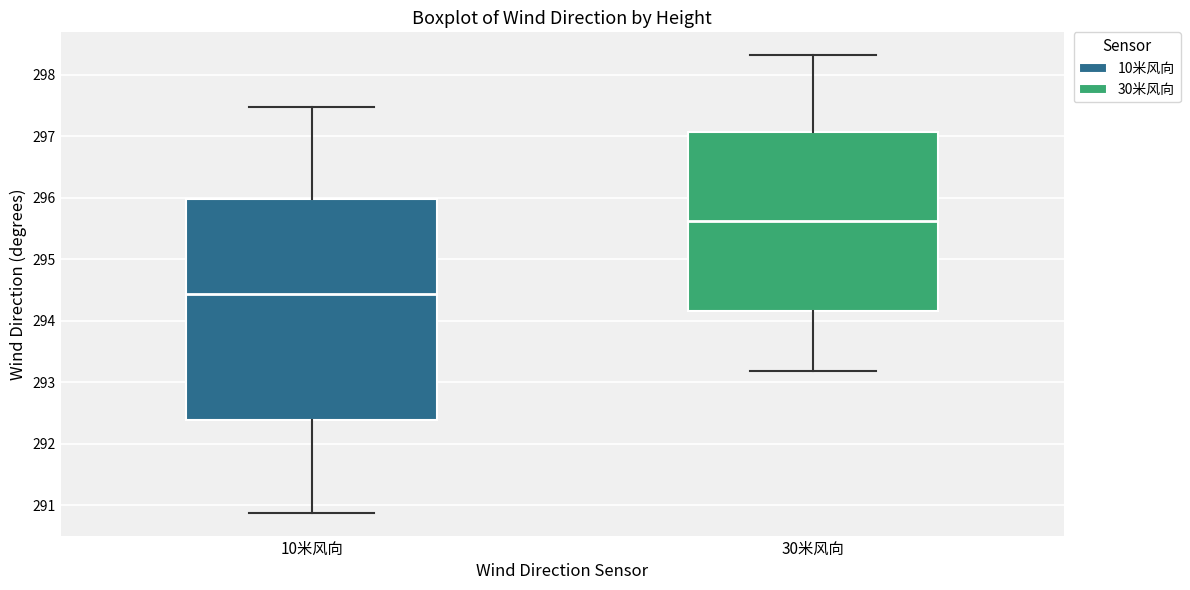

Which box has the highest median line?

30米风向